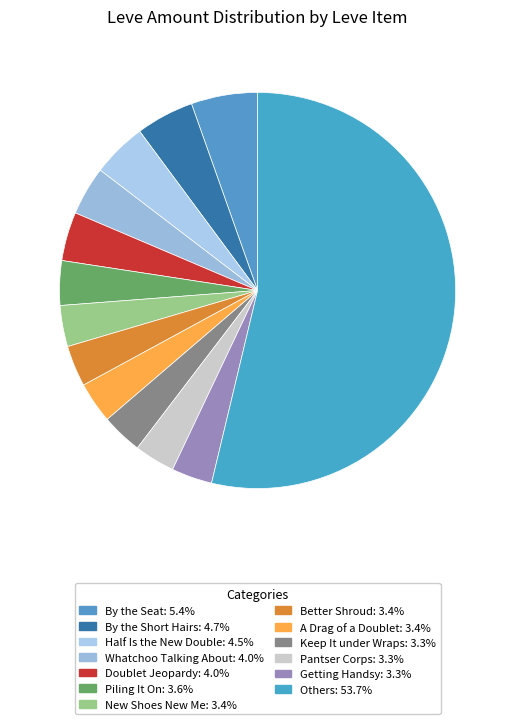

How many slices are in this pie chart?

13